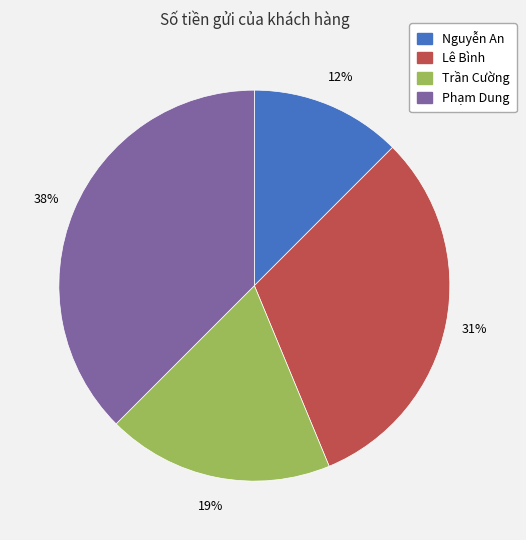

Rank the categories by value from lowest to highest.

Nguyễn An, Trần Cường, Lê Bình, Phạm Dung